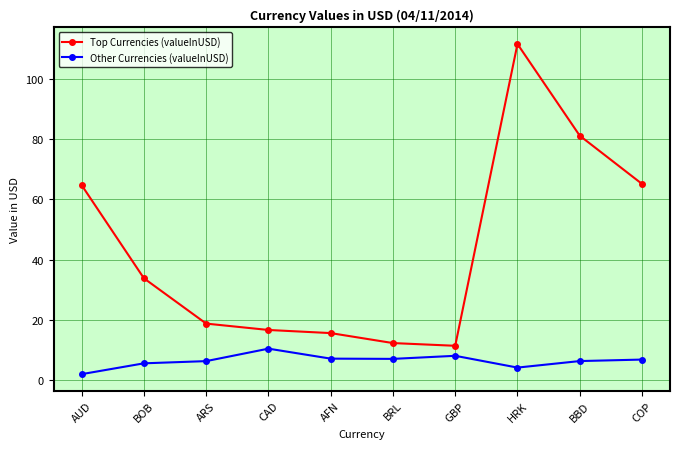

True or false: Other Currencies (valueInUSD) has a value of 6.2 at ARS.

True